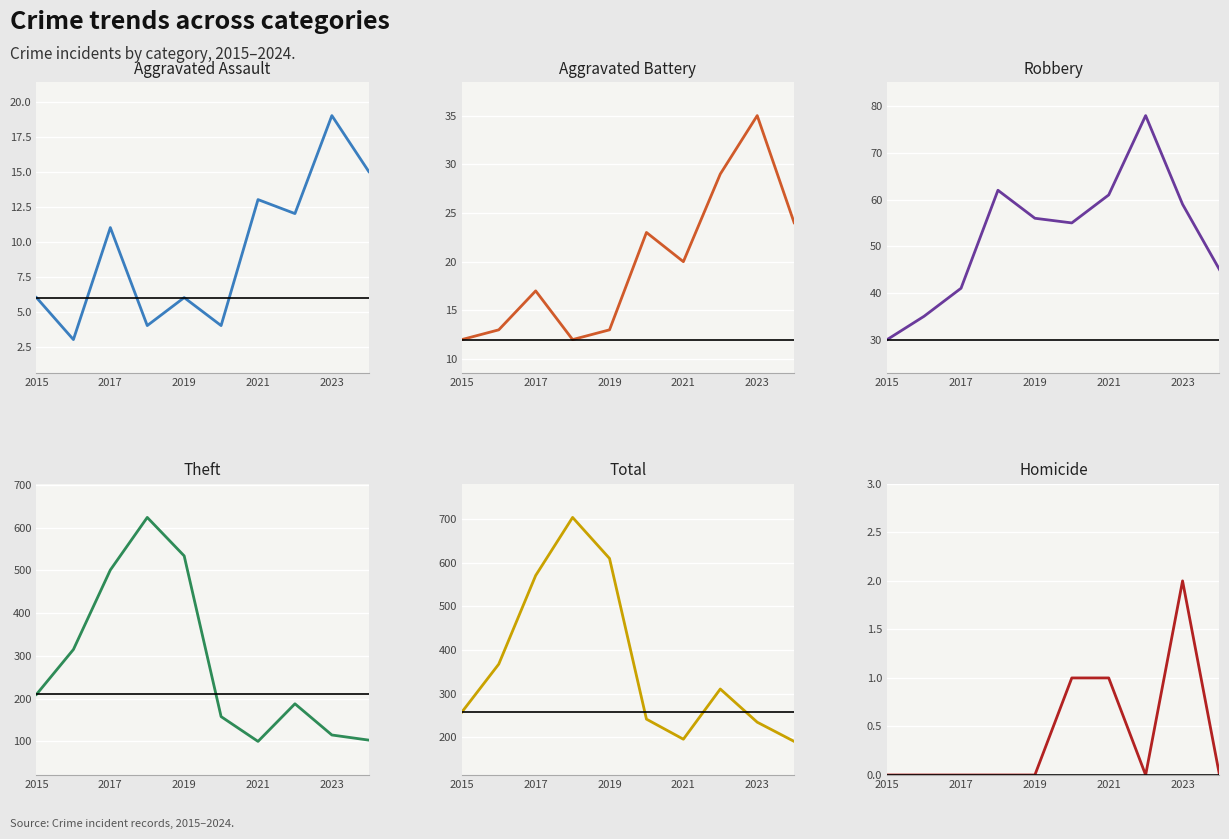

The value of Theft at 2015 is 210. True or false?

True